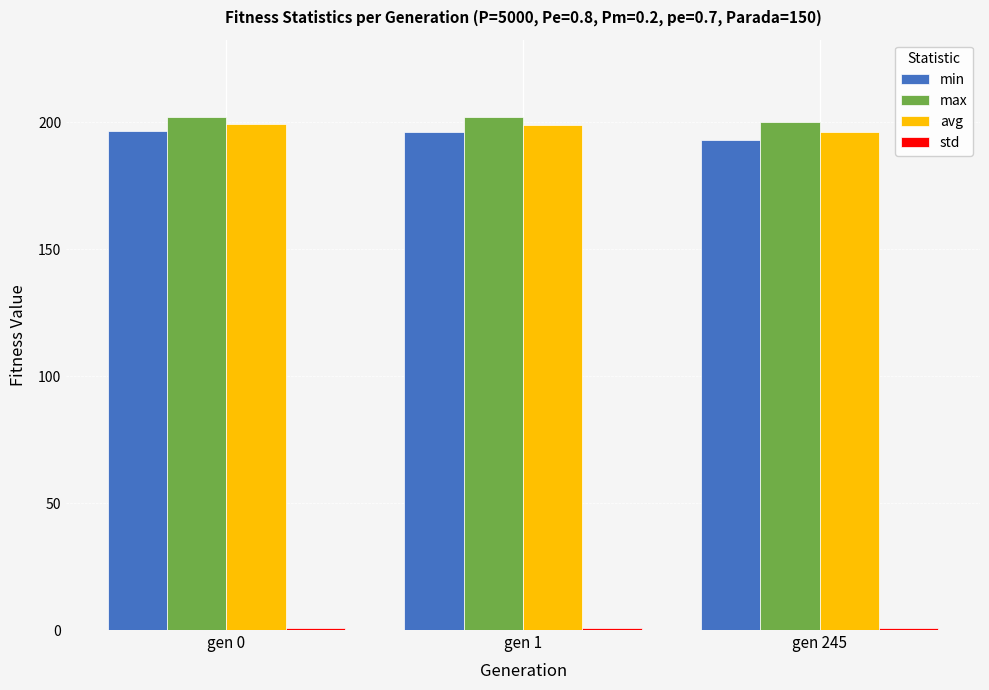

Are the bars grouped side by side (vs. stacked)?

Yes